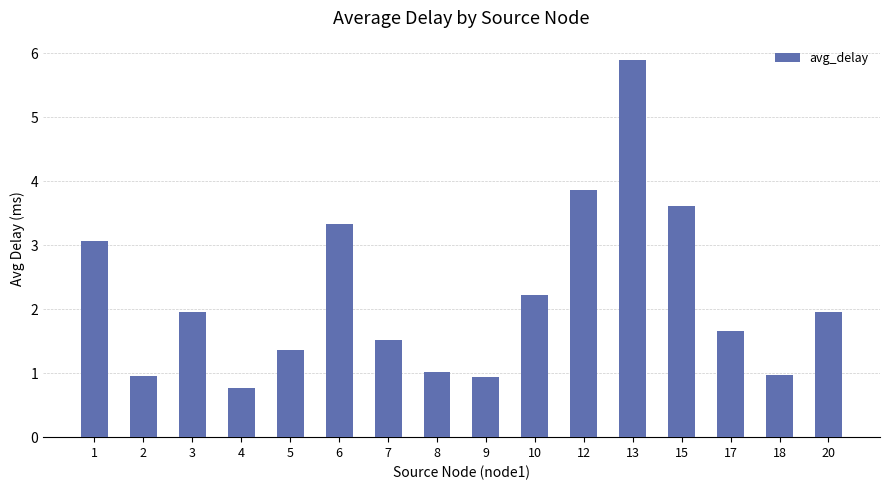

What value does the data have at 10?

2.2